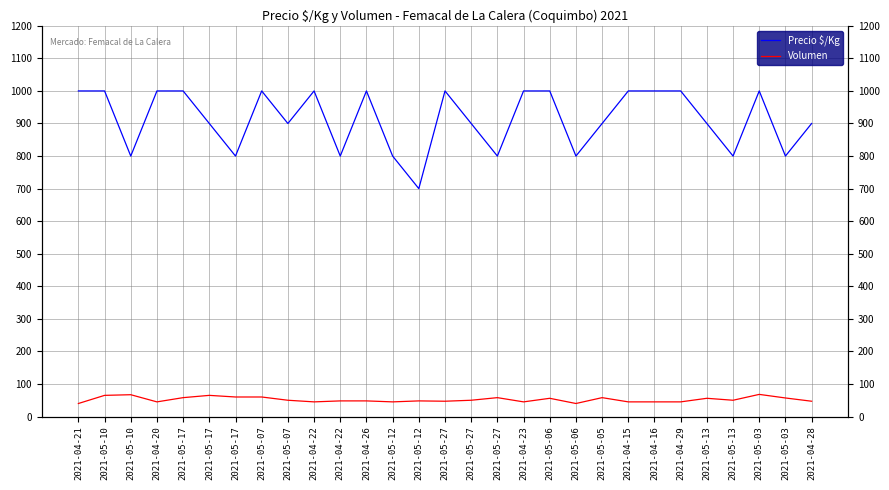

How many Precio $/Kg values are between 800 and 1000?

28